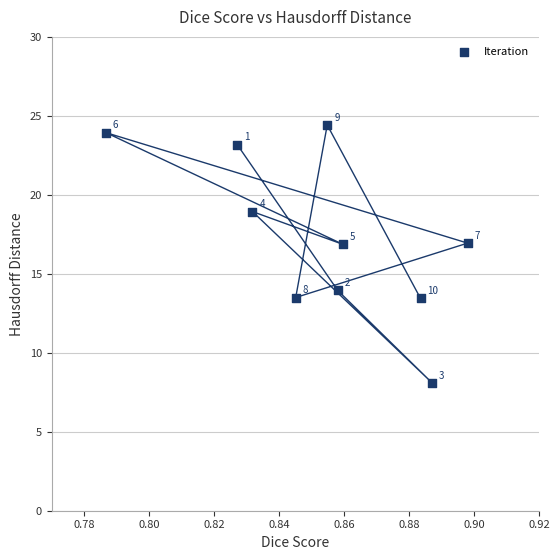

What is the average Y value?

17.3